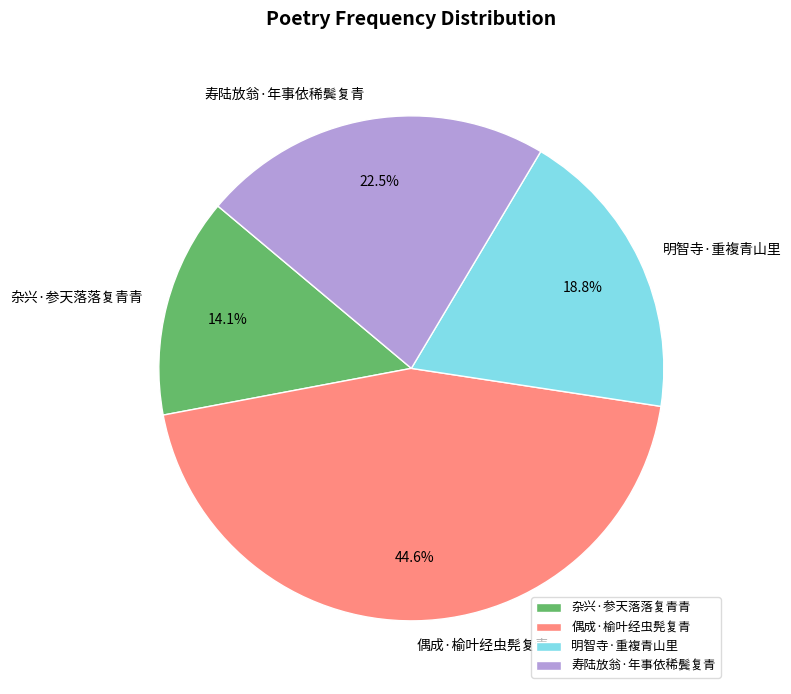

Between 明智寺·重複青山里 and 杂兴·参天落落复青青, which is larger?

明智寺·重複青山里